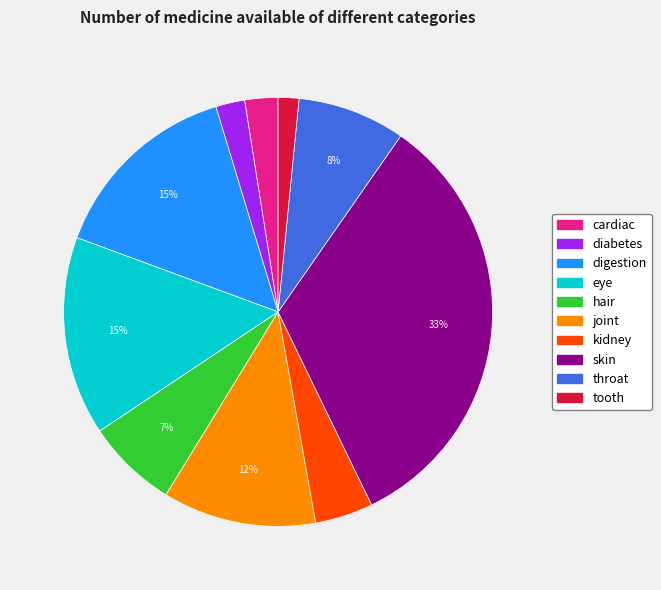

Between kidney and diabetes, which is larger?

kidney